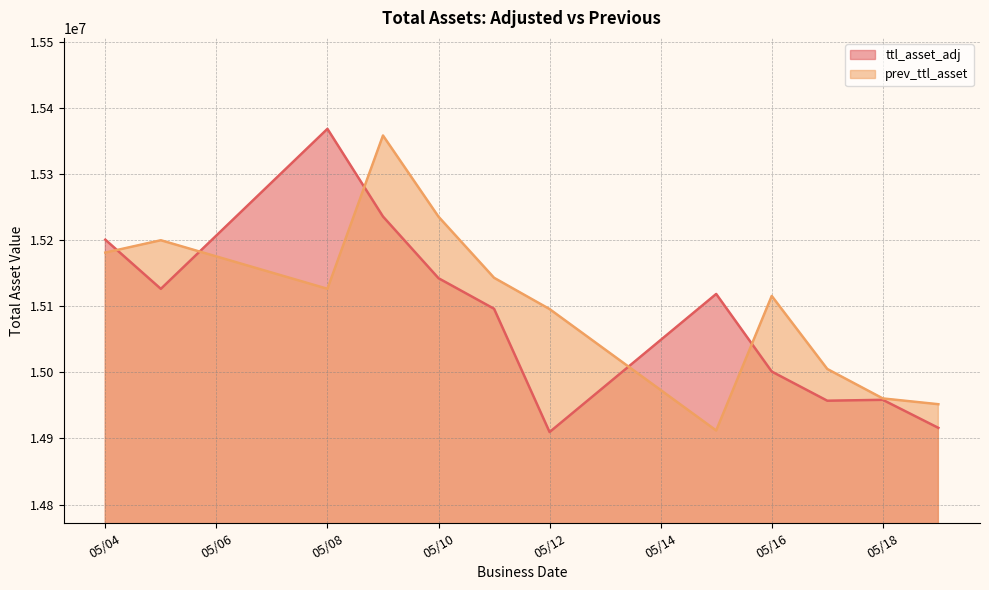

Is the value of ttl_asset_adj at 2023/5/11 greater than the value of prev_ttl_asset at 2023/5/17?

Yes